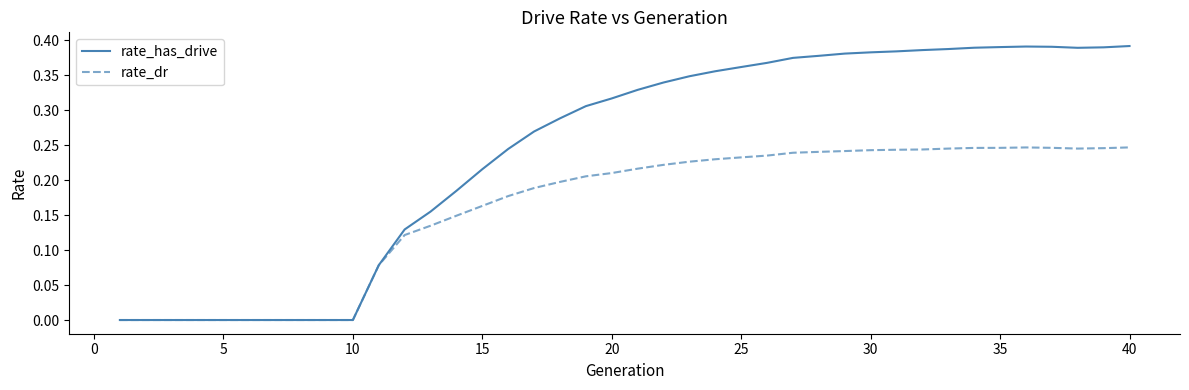

Which series has the largest total across all categories?

rate_has_drive